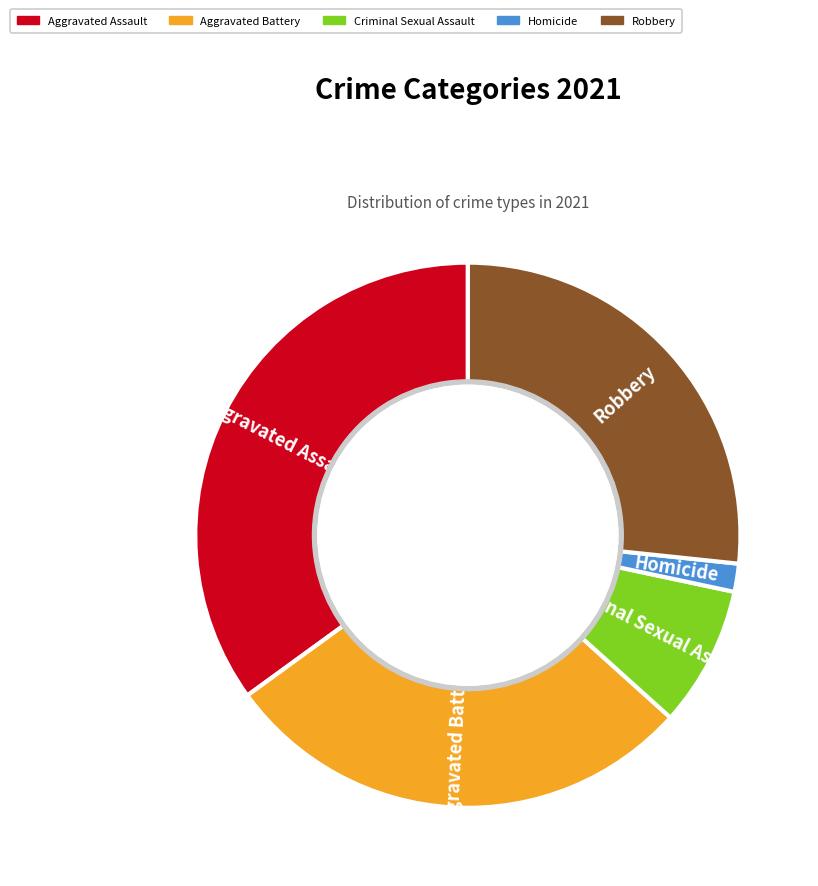

Is Robbery the majority of the pie?

No